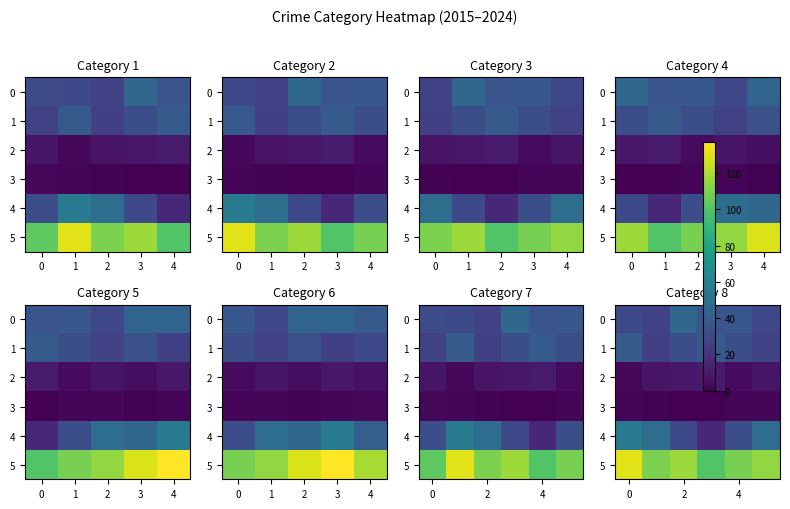

What is the average value of the 0 series?

34